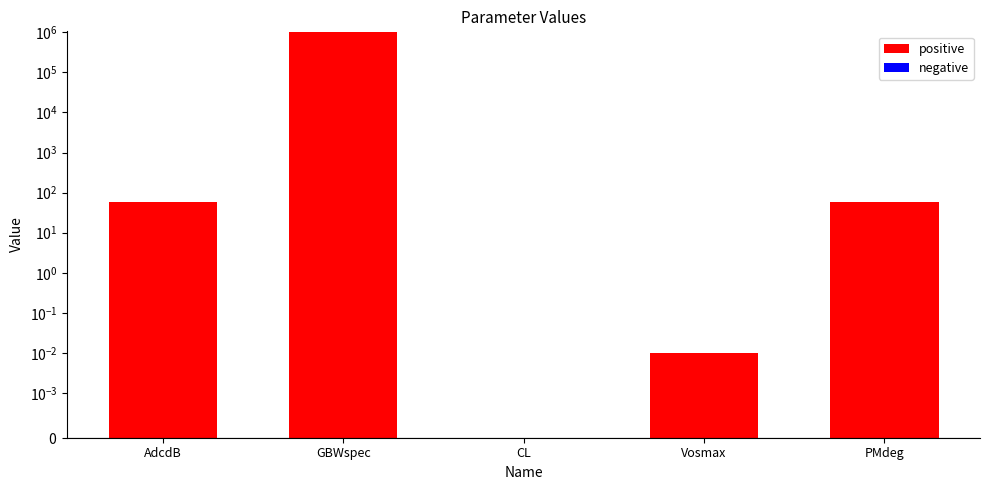

Are the bars grouped side by side (vs. stacked)?

Yes